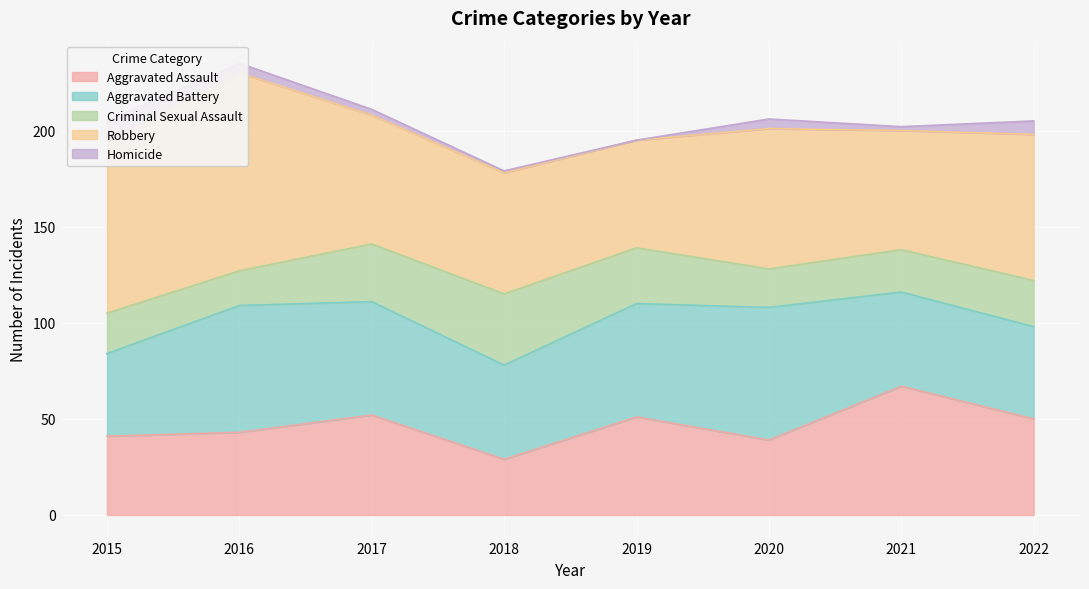

Which category has the lowest value in the Robbery series?

2019